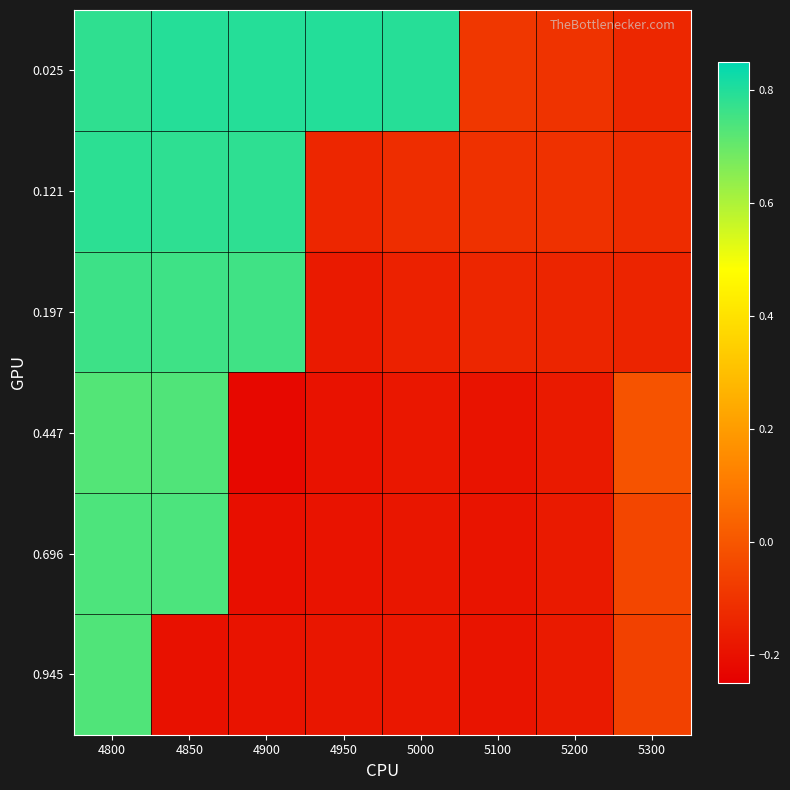

What is the spread (max minus min) of values at 5000?

1.0